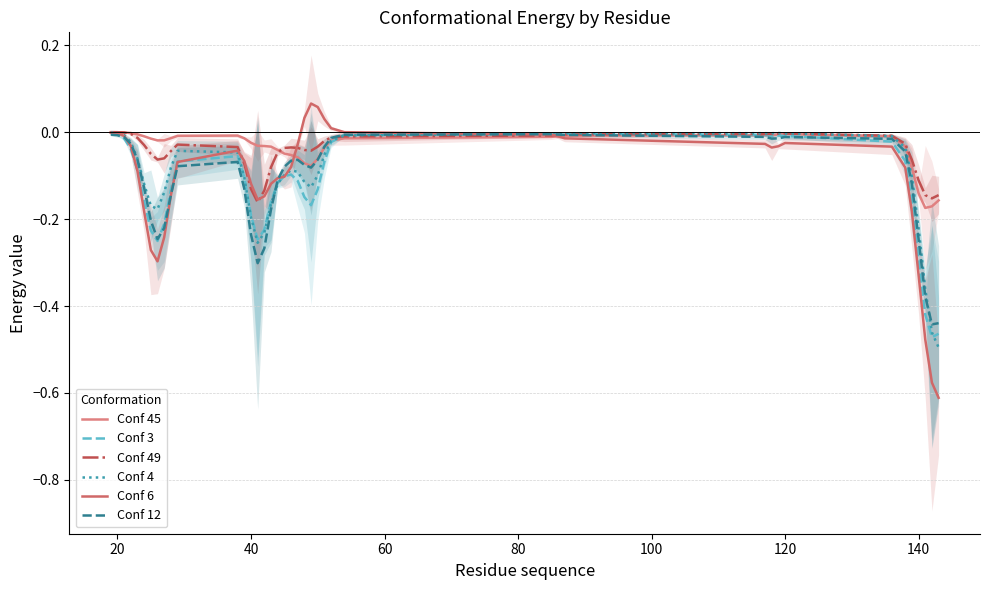

What is the sum of all Conf 6 values?

-4.5